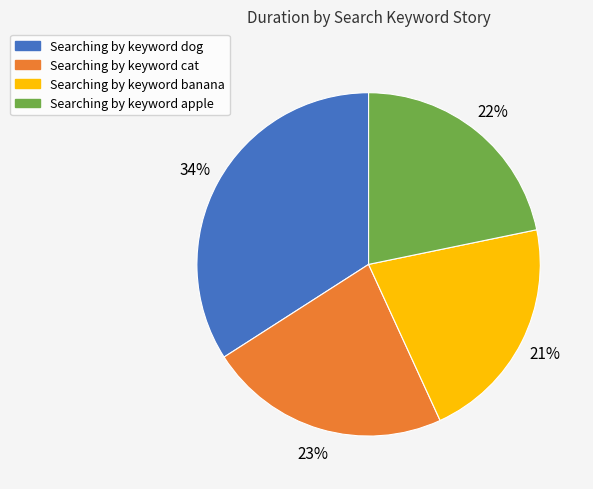

The Searching by keyword dog slice represents 34% of the pie. True or false?

True